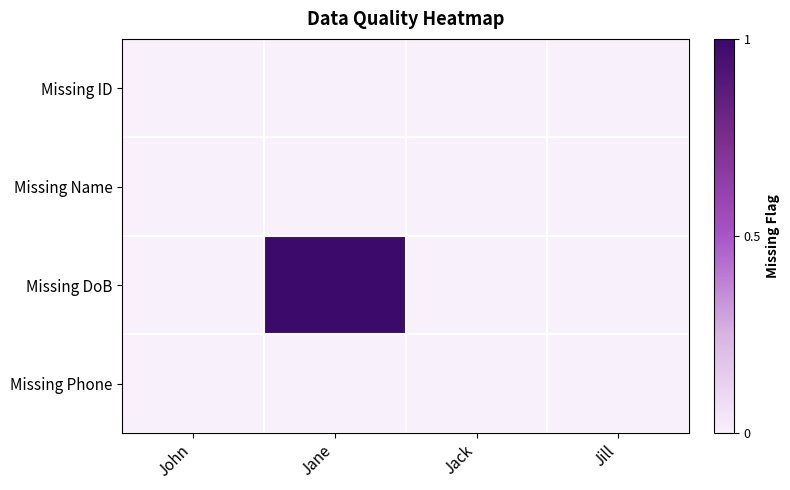

Reading left to right, what are all the values shown in this chart?

Missing ID: John=0	Jane=0	Jack=0	Jill=0
Missing Name: John=0	Jane=0	Jack=0	Jill=0
Missing DoB: John=0	Jane=1	Jack=0	Jill=0
Missing Phone: John=0	Jane=0	Jack=0	Jill=0